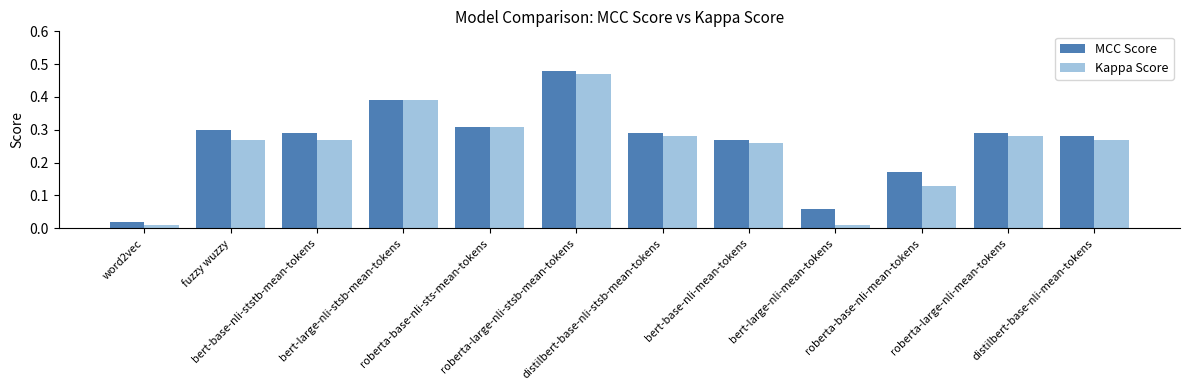

Does the chart contain any negative values?

No